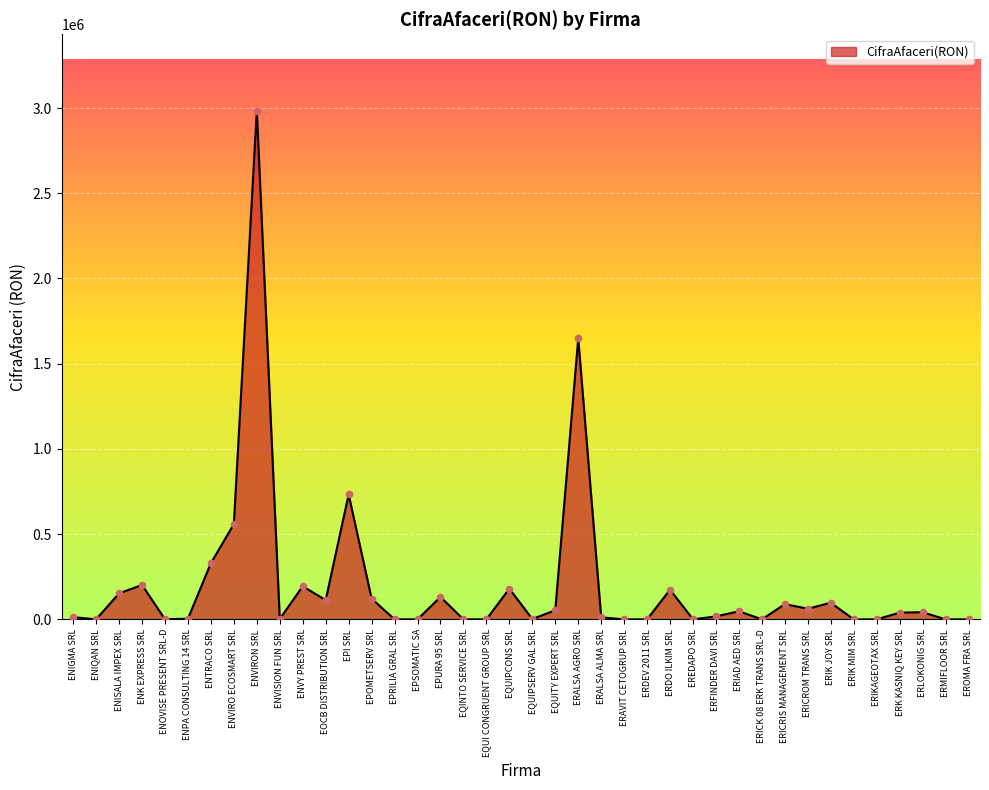

Which has a higher value, ENK EXPRESS SRL or ERAVIT CETOGRUP SRL?

ENK EXPRESS SRL